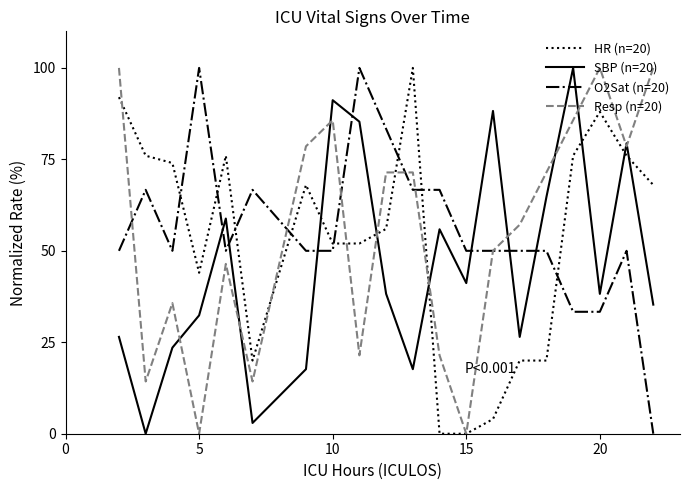

Reading left to right, what are all the values shown in this chart?

HR (n=20): 92.0	76.0	74.0	44.0	76.0	20.0	68.0	52.0	52.0	56.0	100.0	0.0	0.0	4.0	20.0	20.0	76.0	88.0	76.0	68.0
SBP (n=20): 26.5	0.0	23.5	32.4	58.8	2.9	17.6	91.2	85.3	38.2	17.6	55.9	41.2	88.2	26.5	64.7	100.0	38.2	79.4	35.3
O2Sat (n=20): 50.0	66.7	50.0	100.0	50.0	66.7	50.0	50.0	100.0	83.3	66.7	66.7	50.0	50.0	50.0	50.0	33.3	33.3	50.0	0.0
Resp (n=20): 100.0	14.3	35.7	0.0	46.4	14.3	78.6	85.7	21.4	71.4	71.4	21.4	0.0	50.0	57.1	71.4	85.7	100.0	78.6	100.0